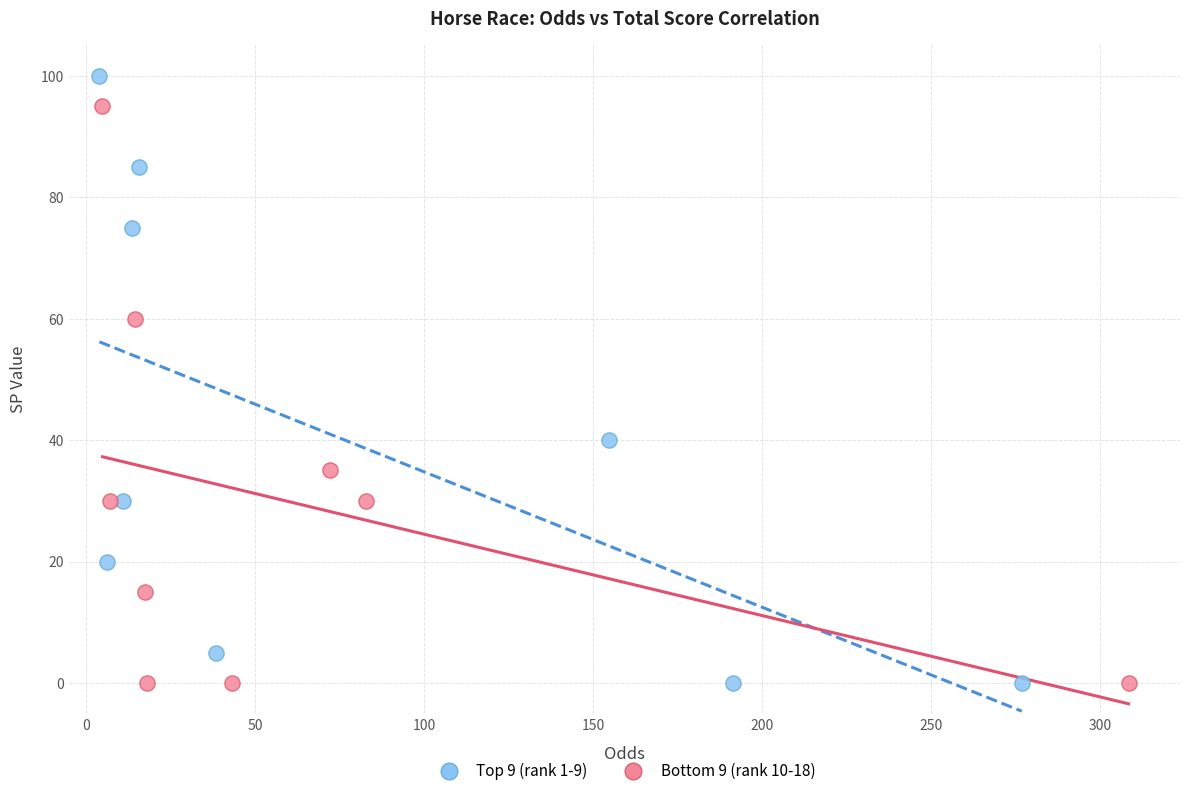

Which series contains the highest Y value?

Top 9 (rank 1-9)